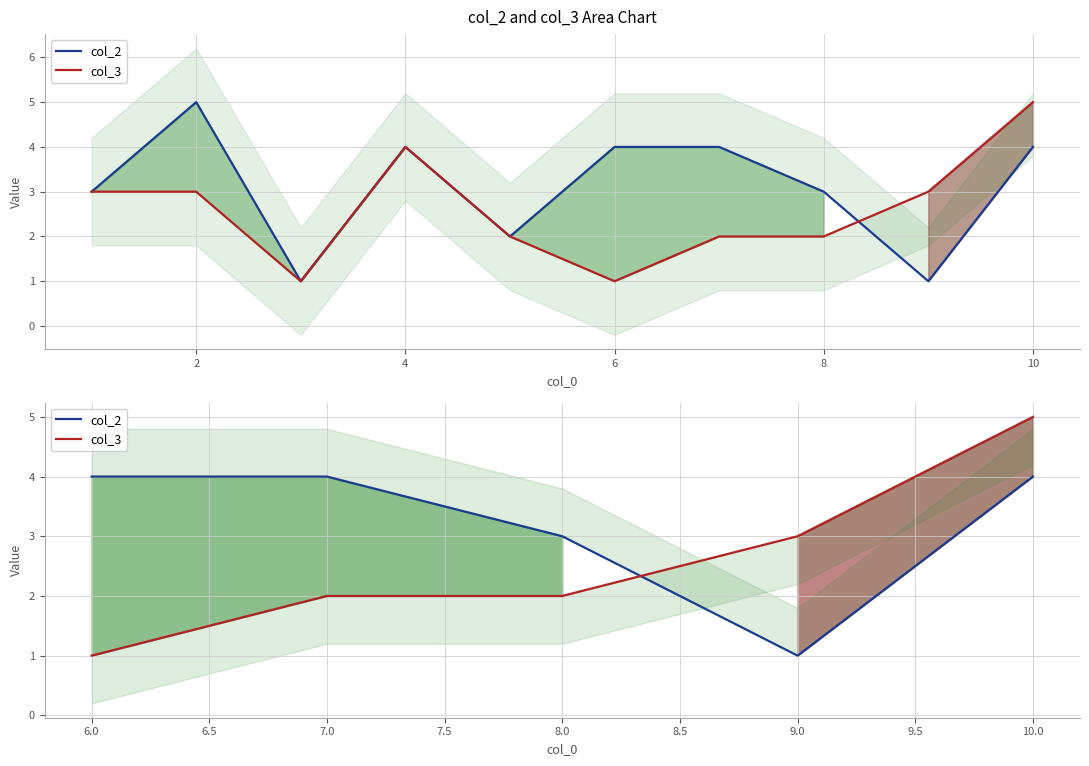

After their last crossing, which series has the higher values: col_3 or col_2?

col_3